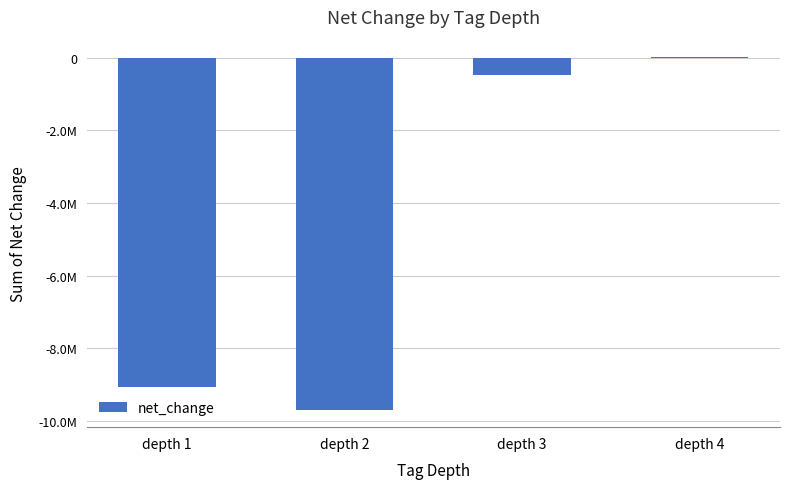

Are the bars horizontal?

No